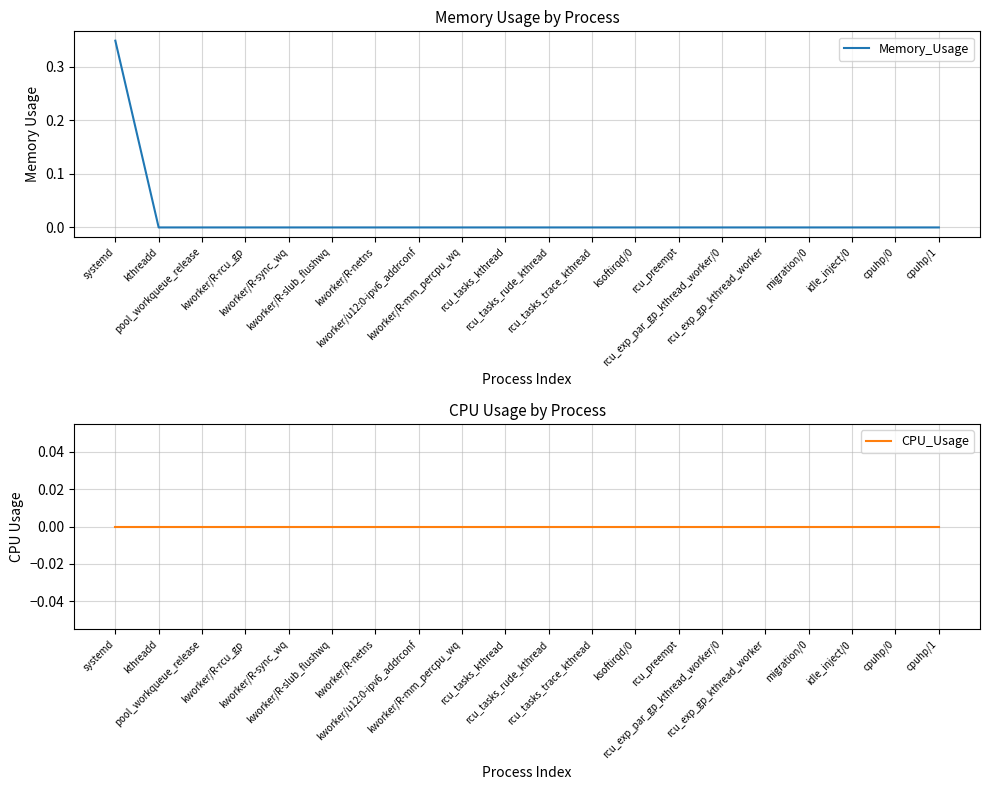

True or false: CPU_Usage and Memory_Usage cross at least once.

False